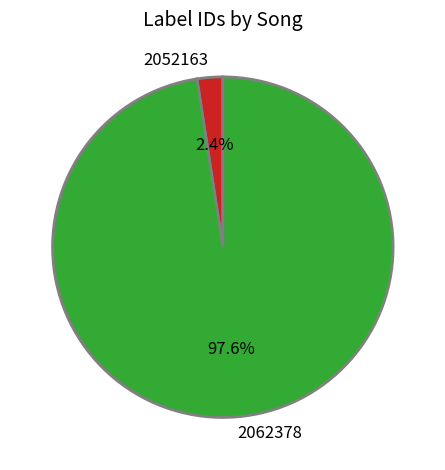

True or false: 2062378 accounts for 84% of the total.

False